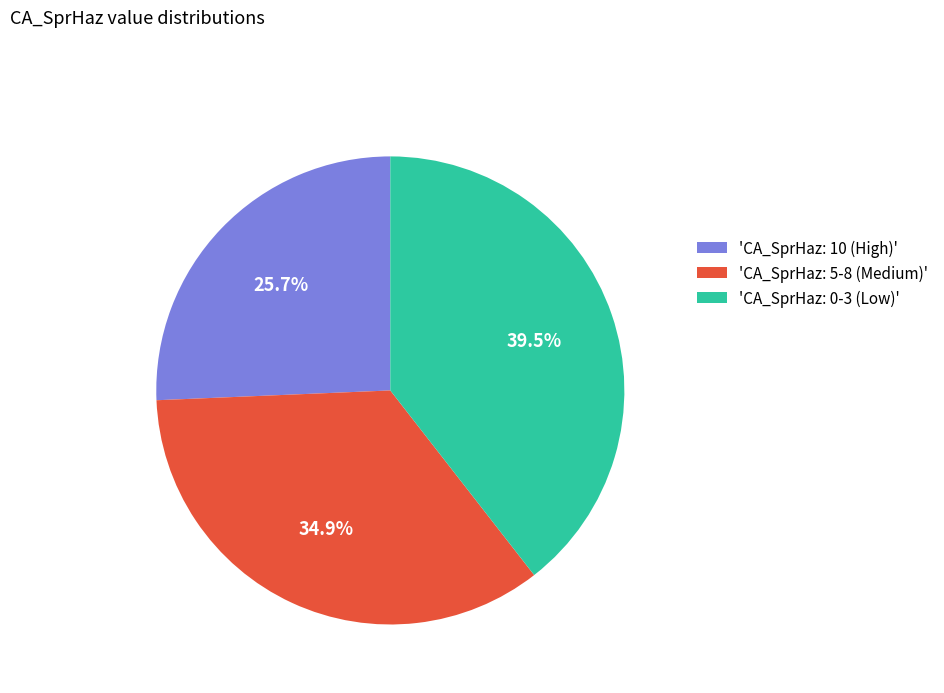

How many segments does this pie chart have?

3